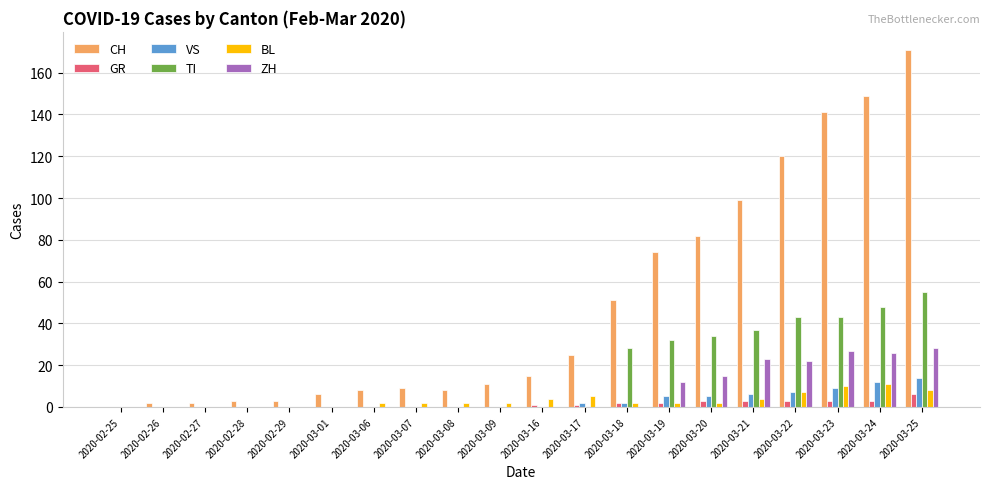

At which label is CH closest to 85?

2020-03-20